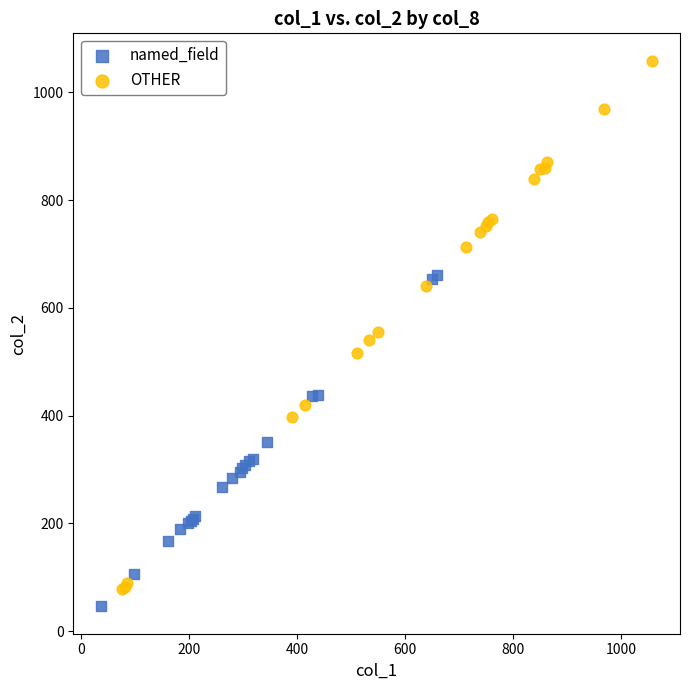

Which series has the widest spread of Y values?

OTHER